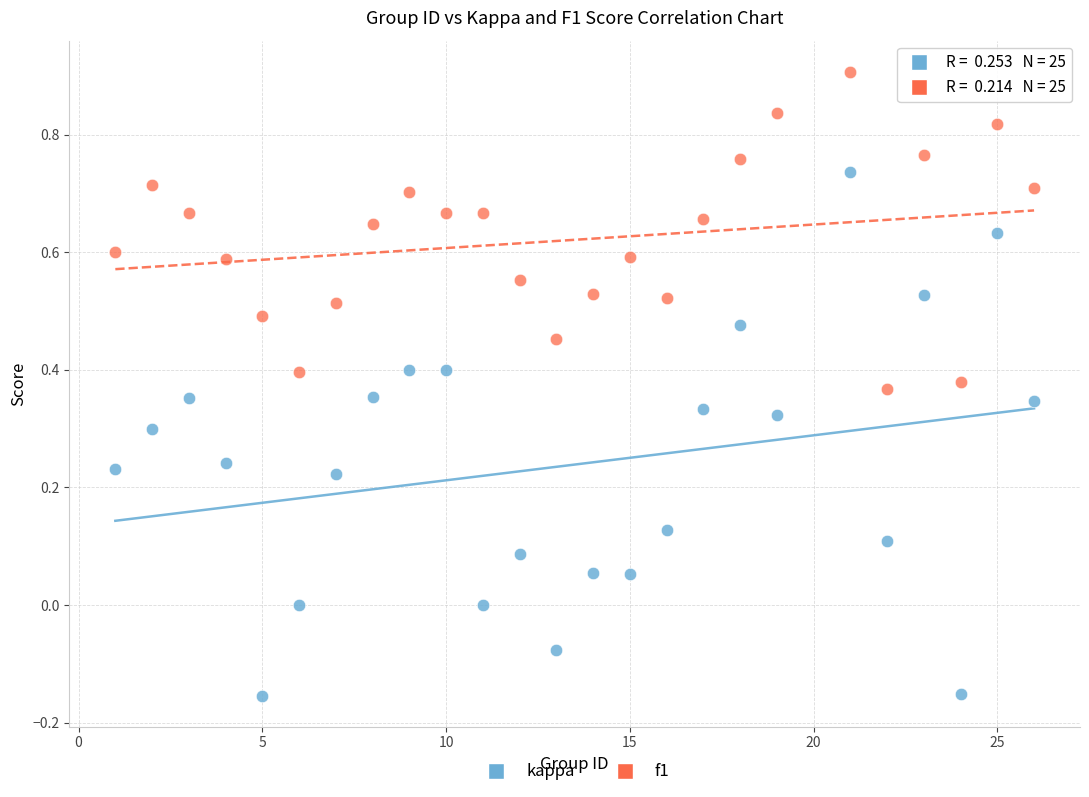

Across all data points, what is the range of Y values (max minus min)?

1.1